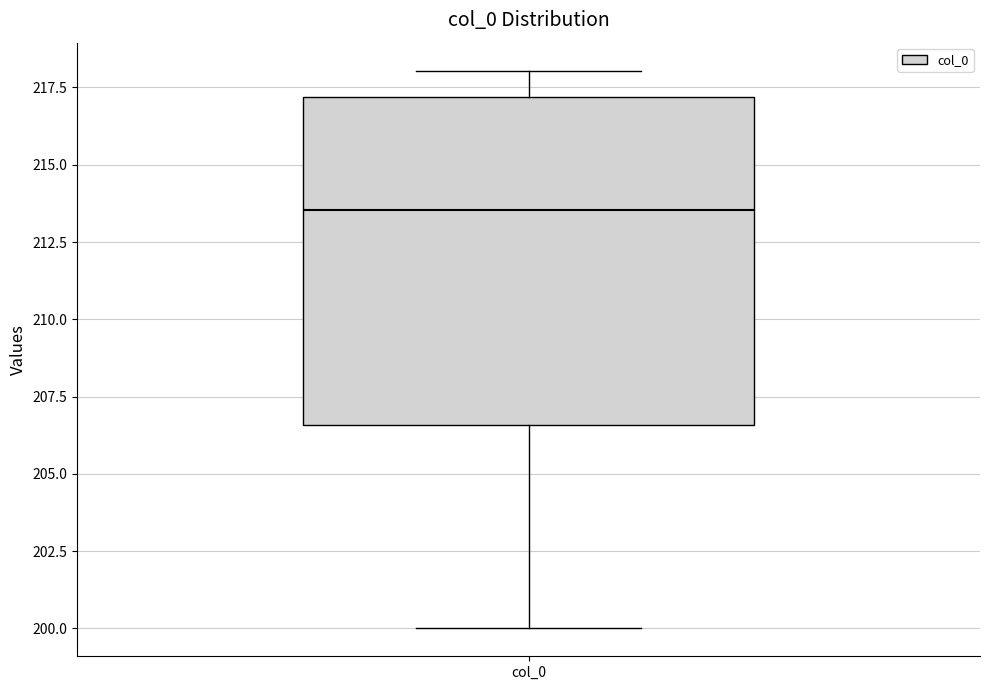

Read this box plot against the y-axis: the position of the median line, the range covered by the box, and the ends of both whiskers. The values are not printed on the chart, so give them approximately, as read against the axis.

median 213.5, box 206.5 to 217.0, whiskers 200.0 to 218.0